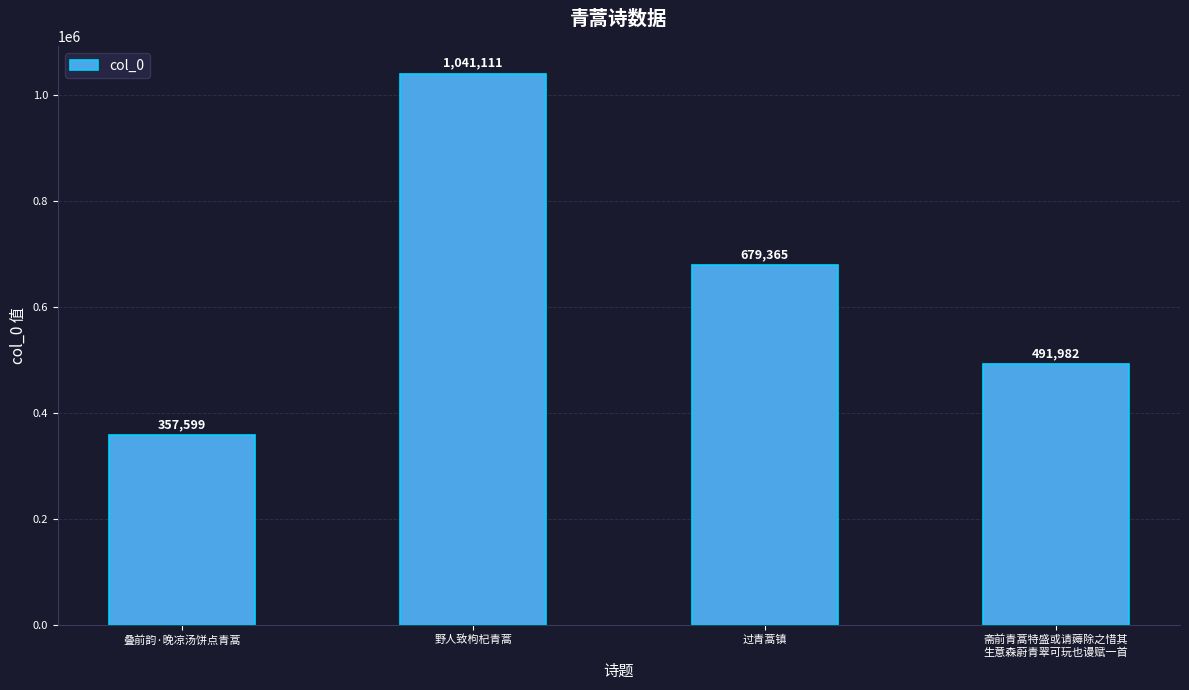

What is the label of the 3rd bar from the left?

过青蒿镇